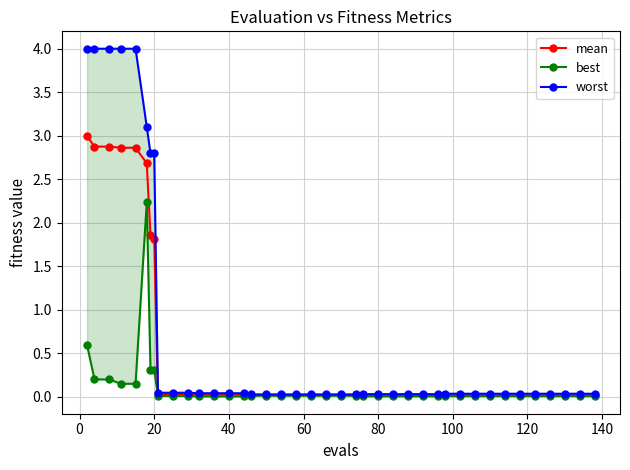

Does the chart display data point markers on the line(s)?

Yes